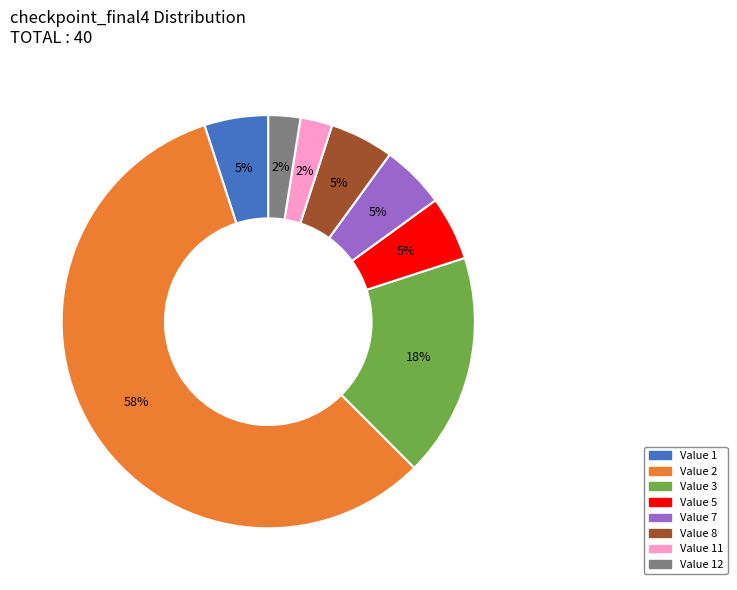

To the nearest percent, what portion does Value 1 represent?

5%